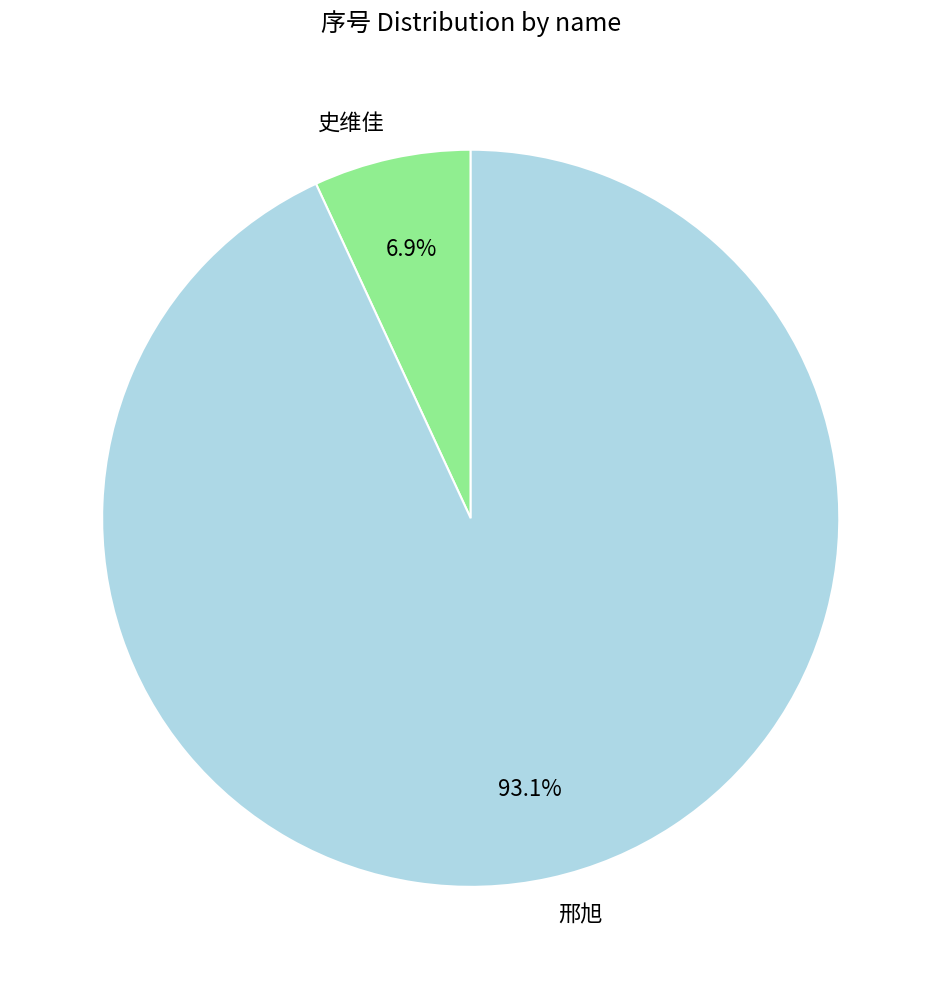

Which slice is the largest?

邢旭